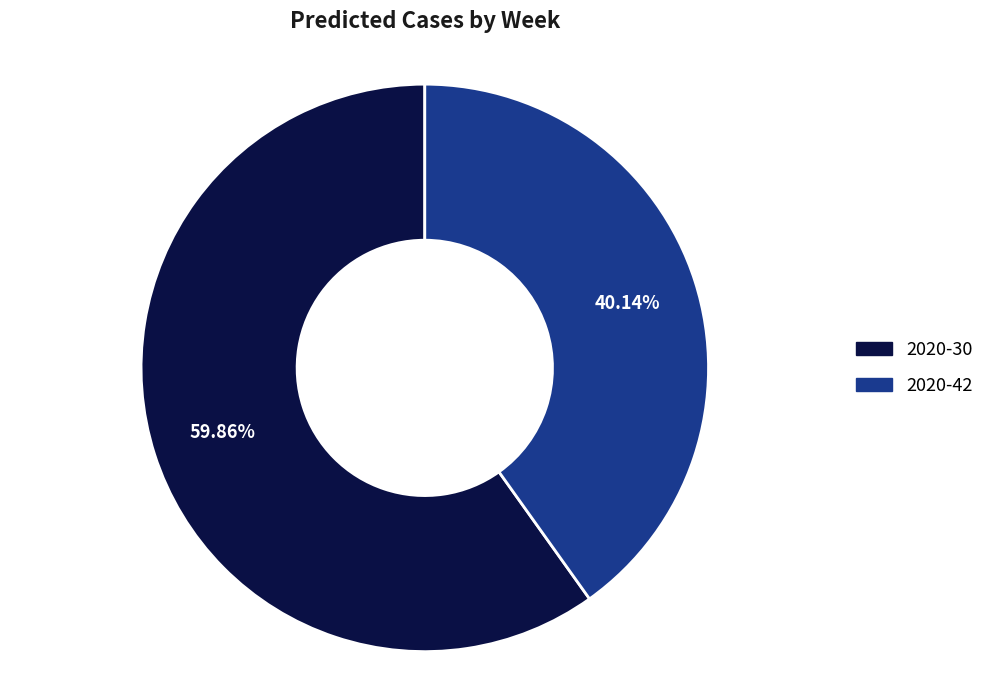

Is the sum of 2020-42 and 2020-30 greater than half?

Yes